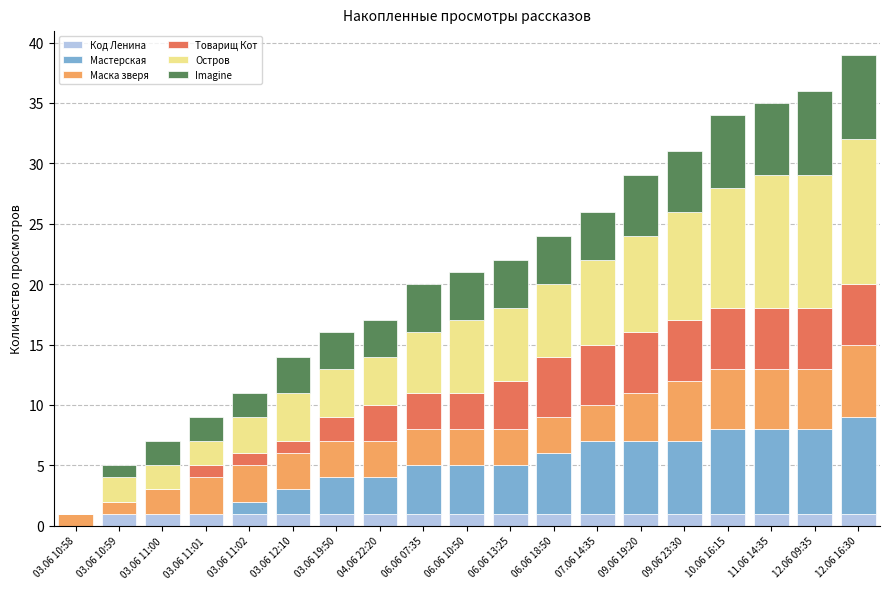

The Код Ленина series shows 1 at 03.06 11:01. True or false?

True